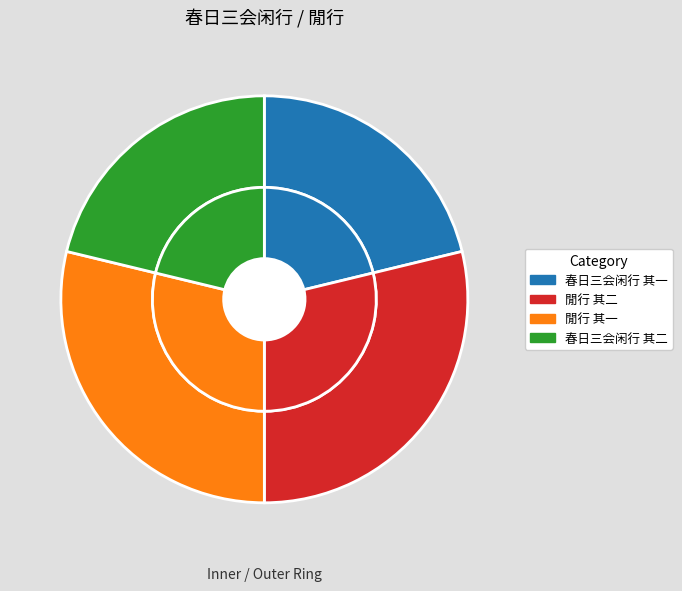

How many slices are in this pie chart?

4